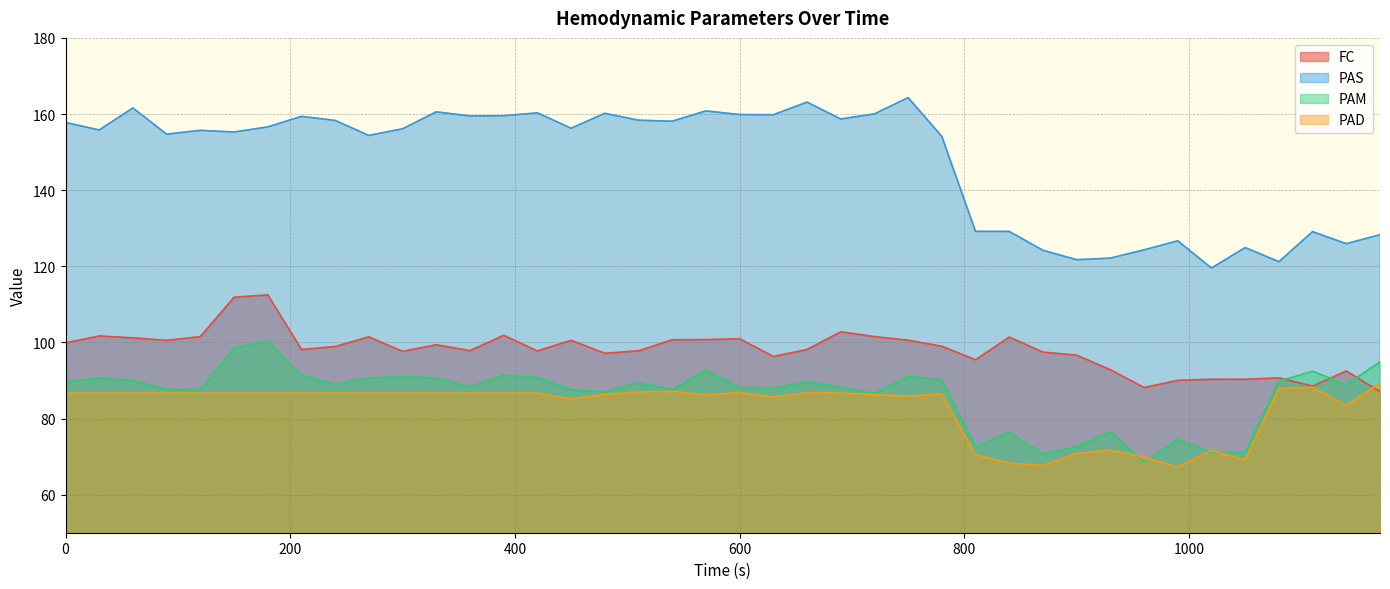

True or false: PAS has a value of 241.8 at 30.

False